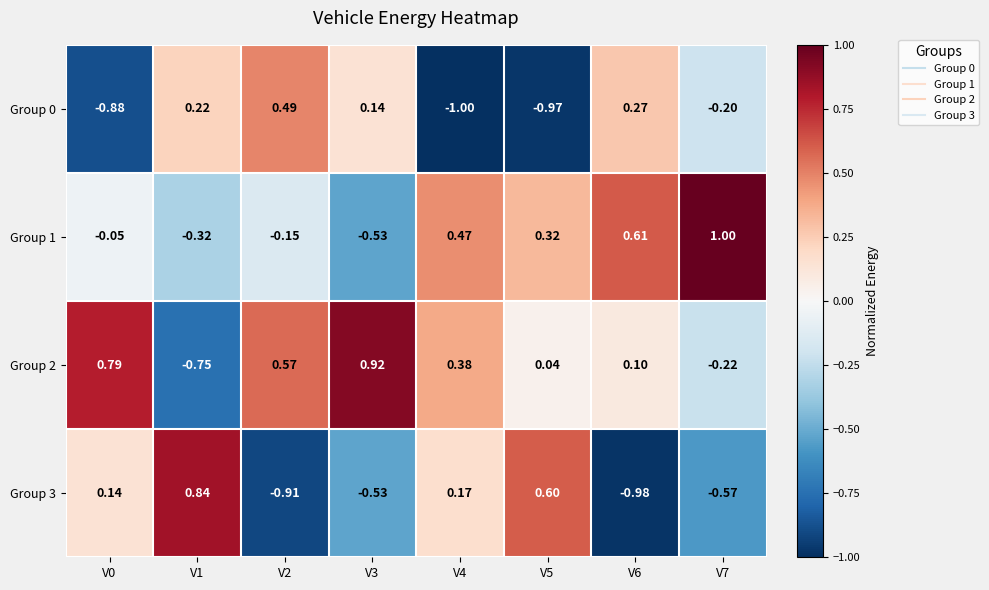

Is the value of Group 1 at V7 greater than the value of Group 2 at V0?

Yes